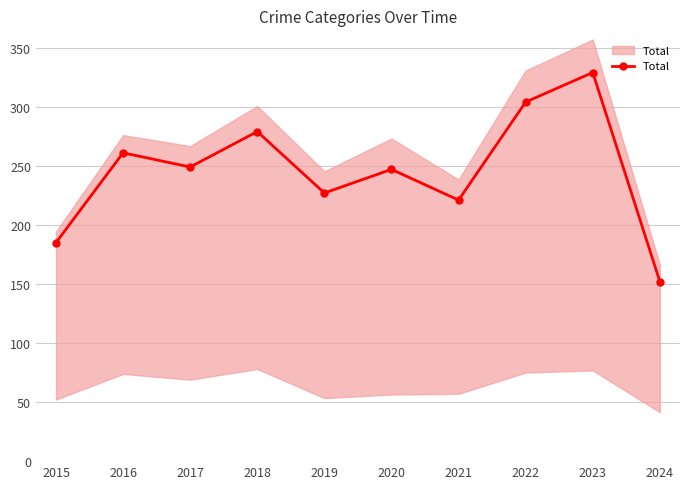

List the labels in order of value, smallest first.

2024, 2015, 2021, 2019, 2020, 2017, 2016, 2018, 2022, 2023